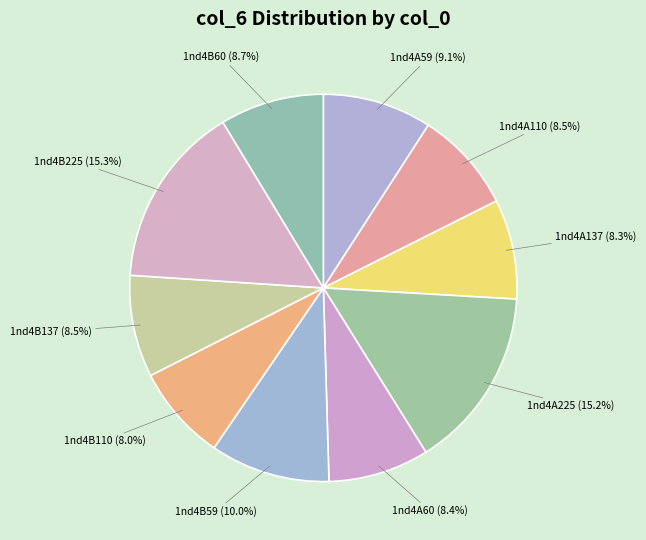

Which has a higher value, 1nd4B110 or 1nd4B225?

1nd4B225